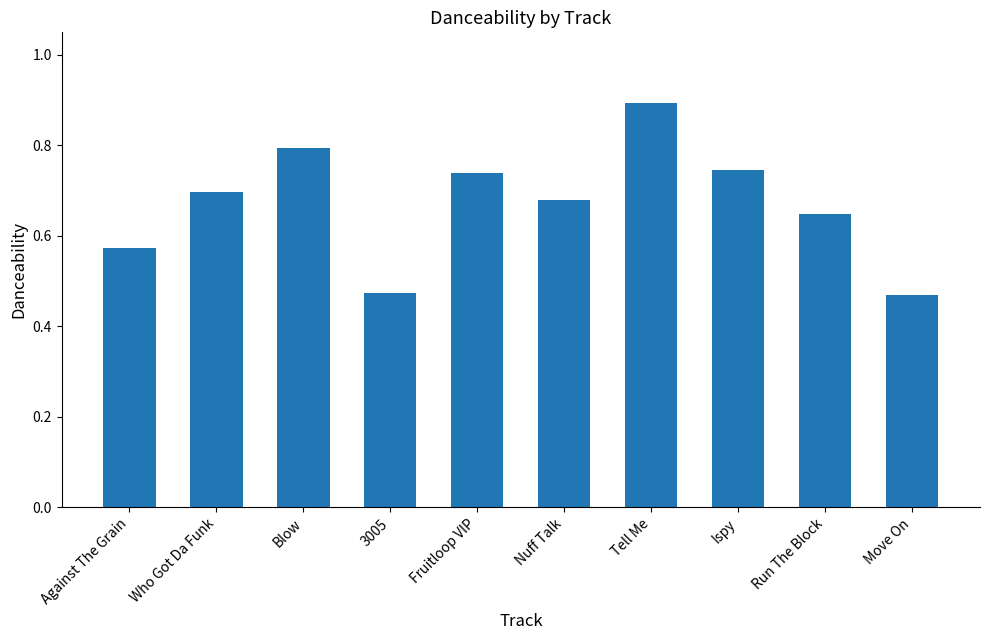

Between Run The Block and Who Got Da Funk, which is larger?

Who Got Da Funk